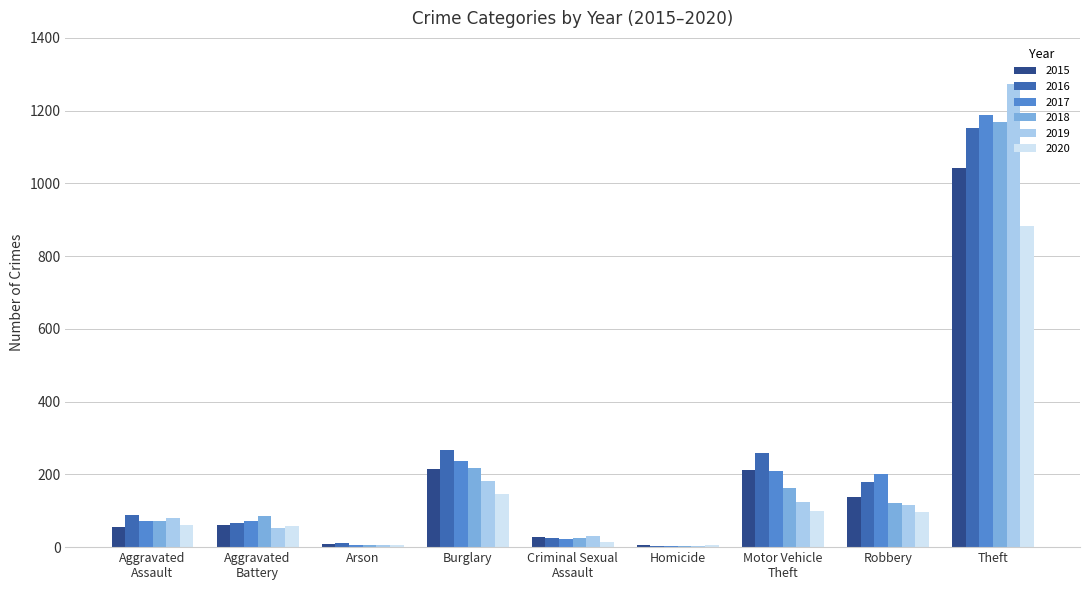

Which category has the highest value in the 2019 series?

Theft